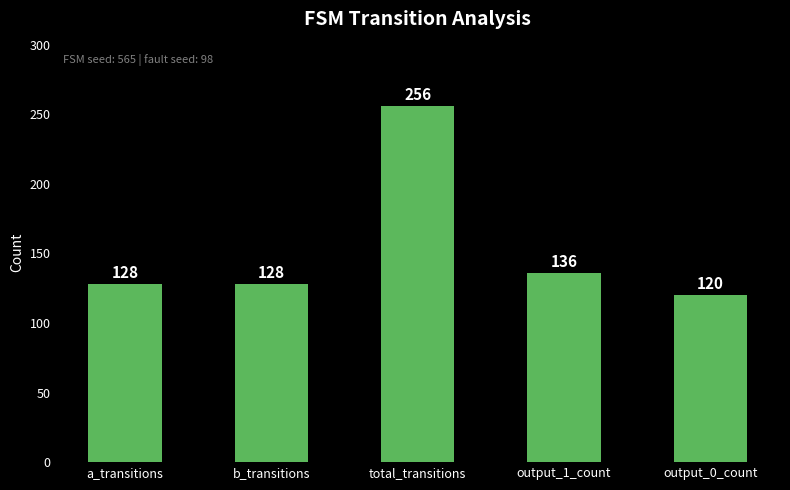

What is the difference between the maximum and minimum values?

136